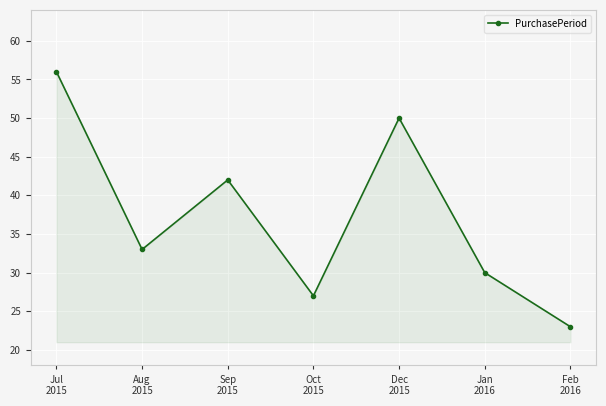

What is the change in value from Aug
2015 to Feb
2016?

-10